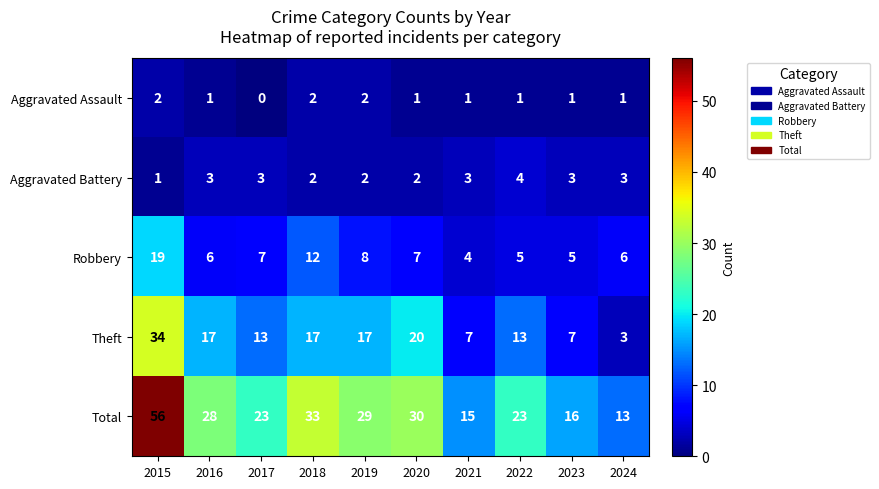

Which category has the highest value across all series?

2015